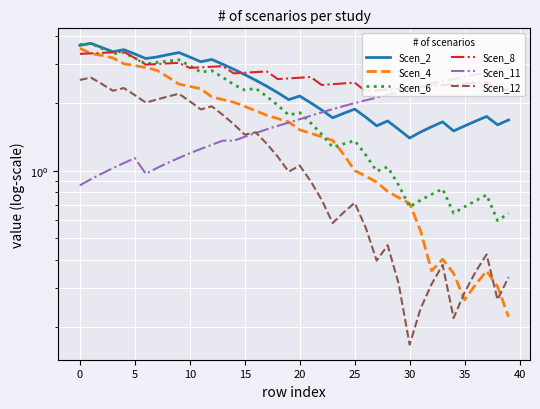

How many times do Scen_6 and Scen_11 cross each other?

1